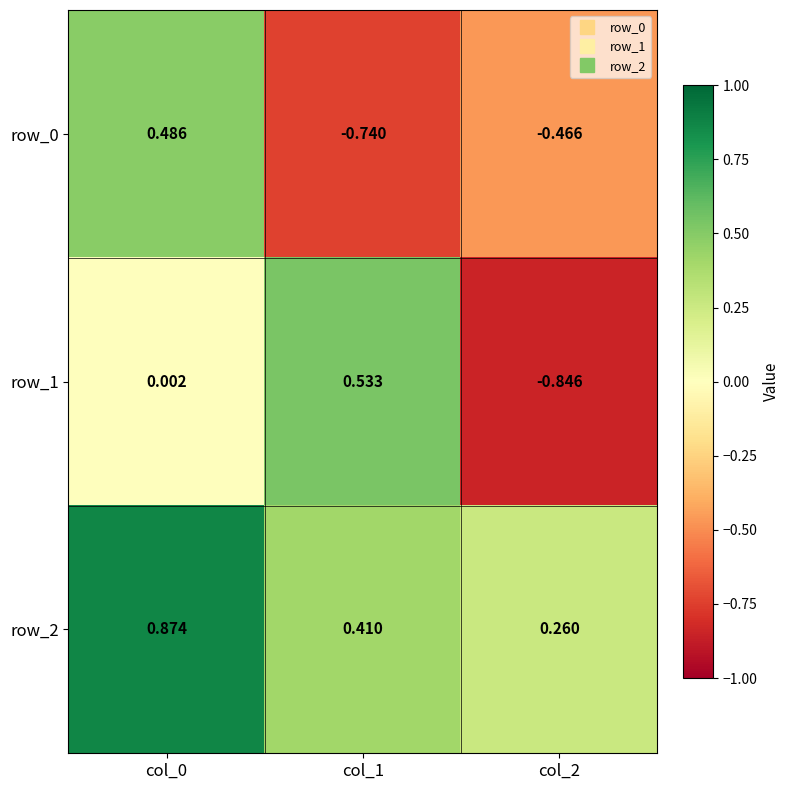

Which category has the lowest value across all series?

col_2